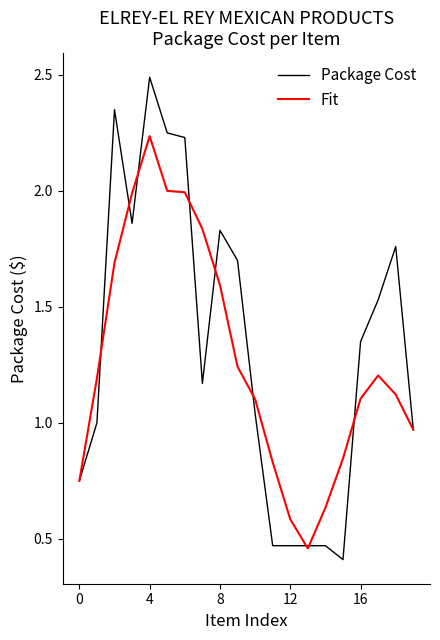

Is this an area chart (filled region under the line)?

No